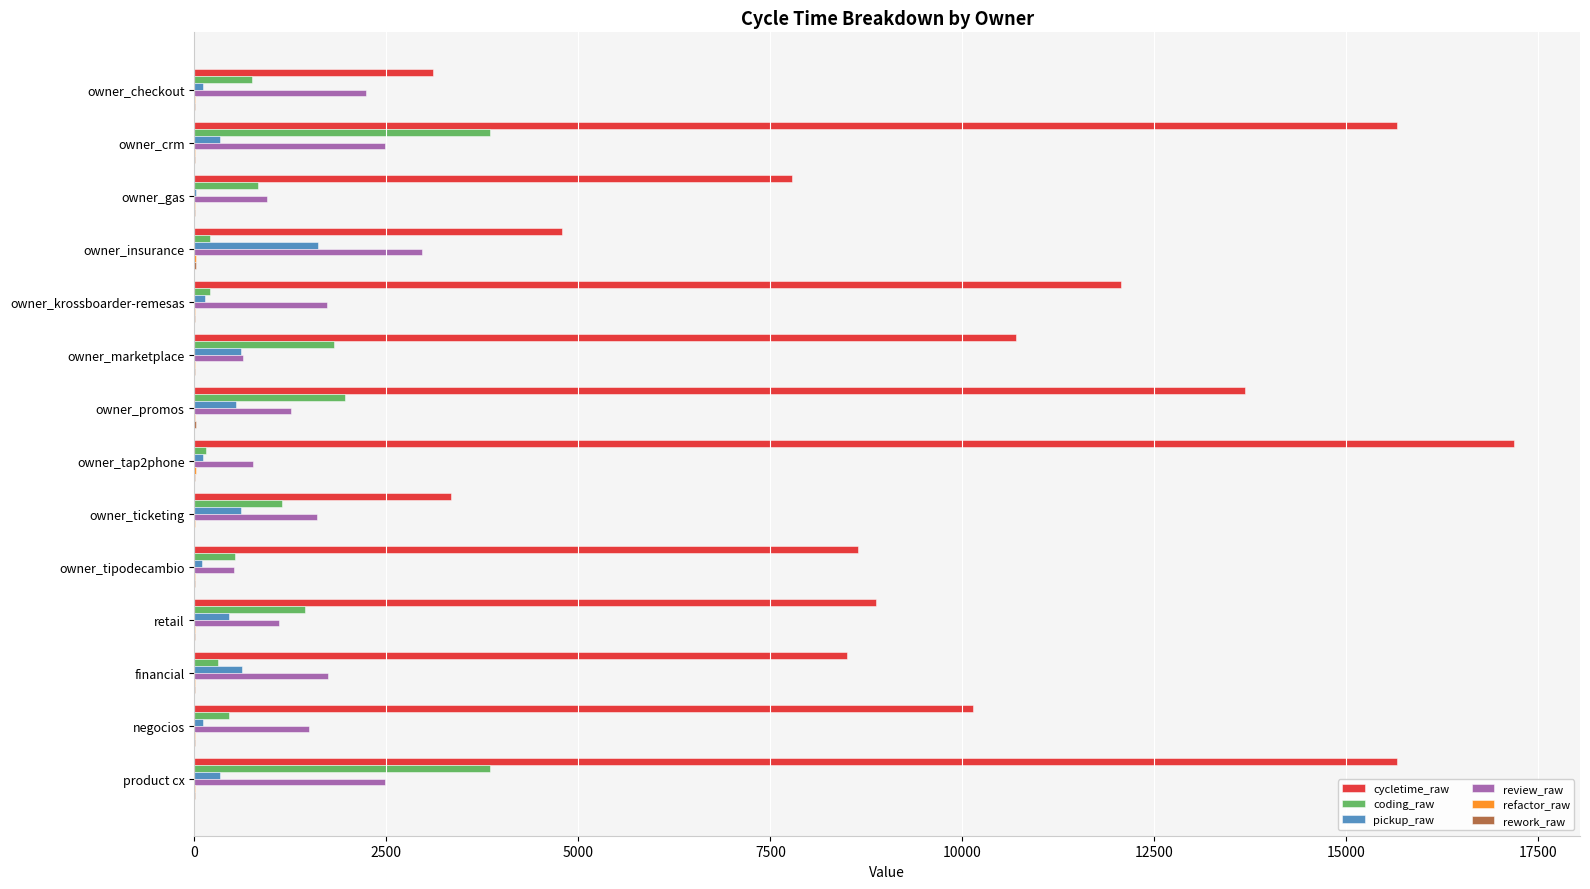

Is the value of review_raw at retail greater than the value of cycletime_raw at negocios?

No